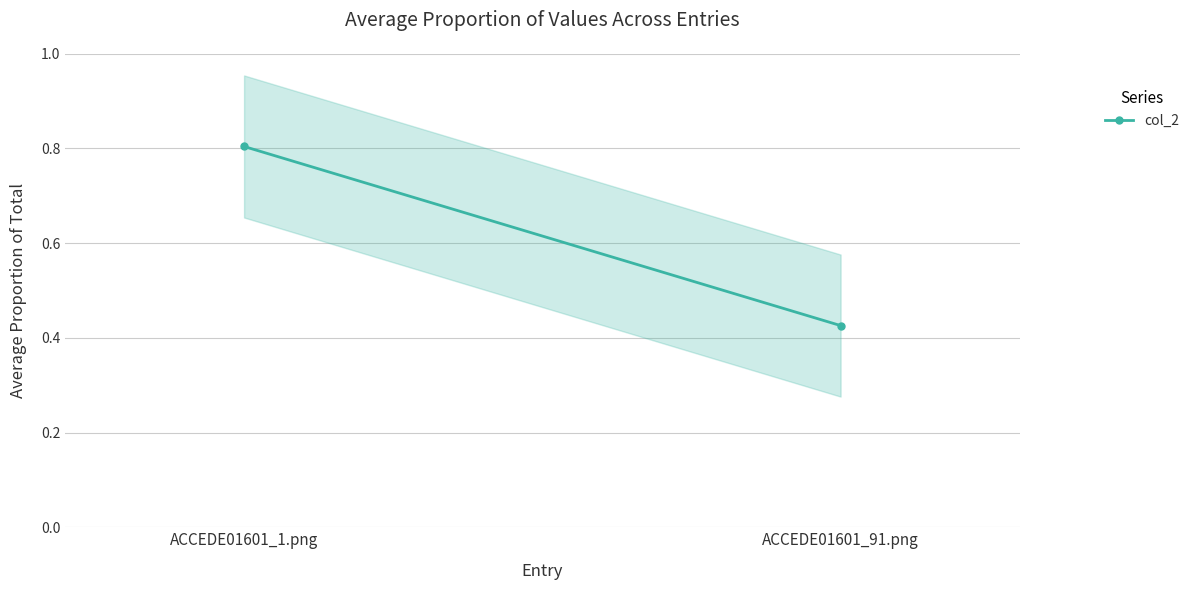

What is the minimum value shown in the chart?

0.4